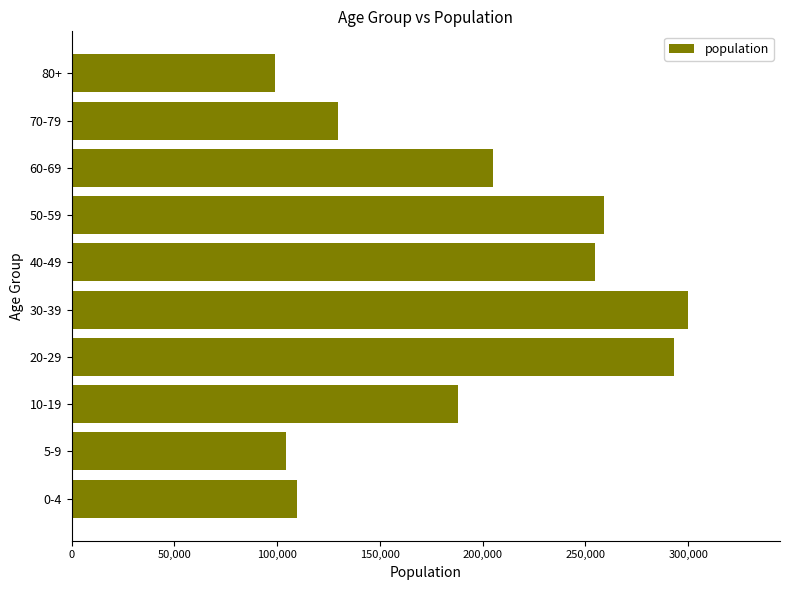

Reading top to bottom, list all the values displayed in this chart.

80+=98805	70-79=129680	60-69=205005	50-59=258875	40-49=254475	30-39=299675	20-29=293225	10-19=188185	5-9=104385	0-4=109740